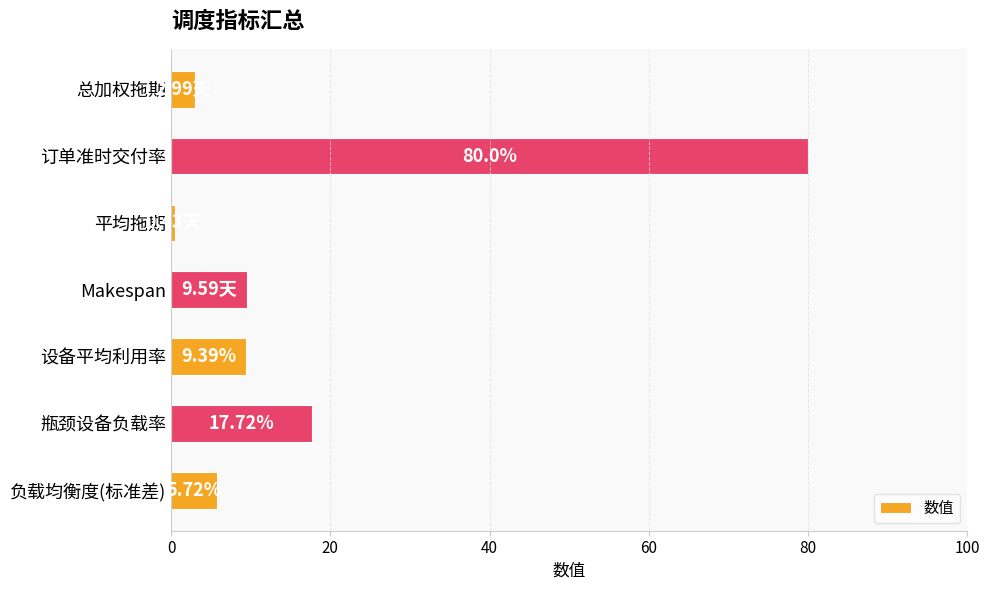

What is the difference between the maximum and second lowest values?

77.0